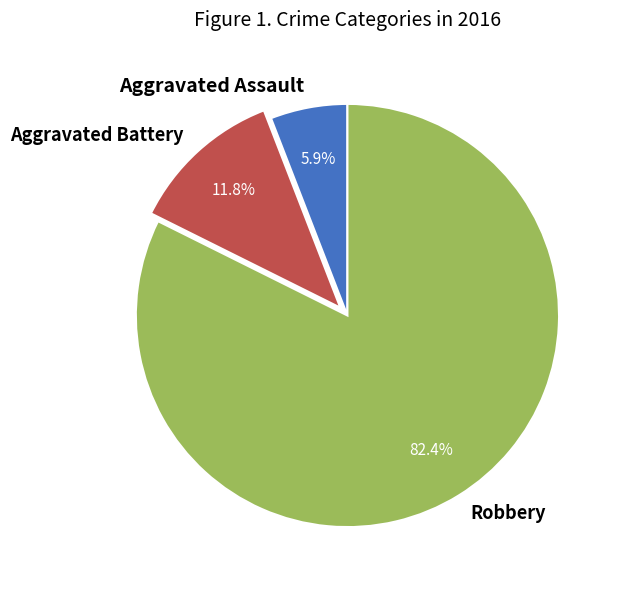

To the nearest percent, what is the average slice percentage?

33%